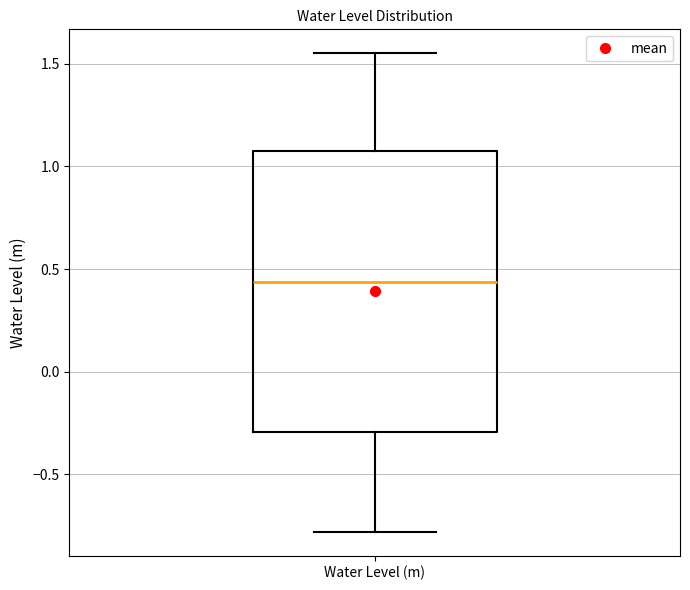

Transcribe this box plot: give where the median line is, the range the box spans, and where the two whiskers end, as read against the y-axis. The values are not printed on the chart, so give them approximately, as read against the axis.

median 0.45, box -0.30 to 1.05, whiskers -0.80 to 1.55